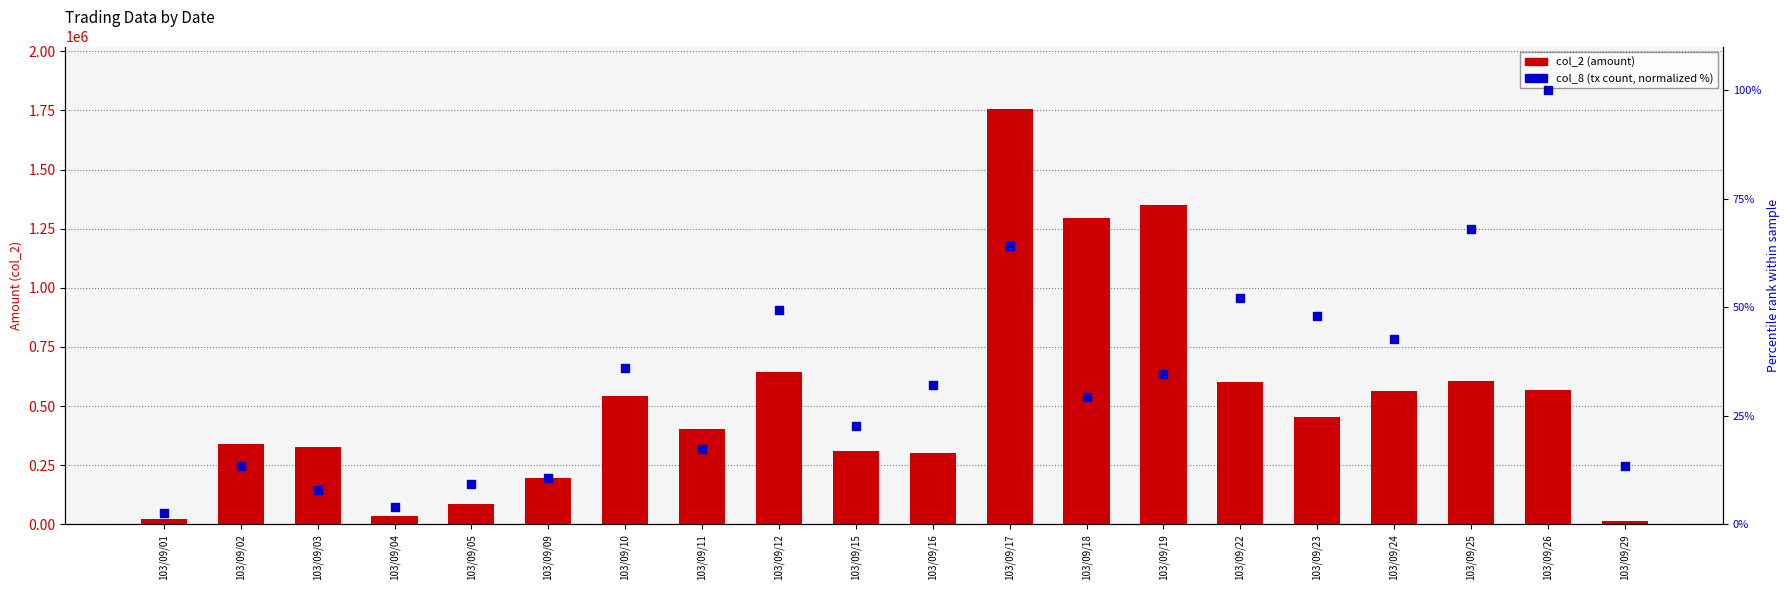

Which series reaches the maximum Y coordinate?

col_2 (amount)